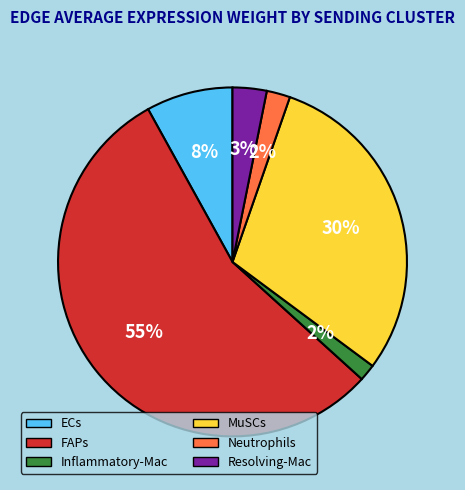

Which category has the biggest portion of the pie?

FAPs